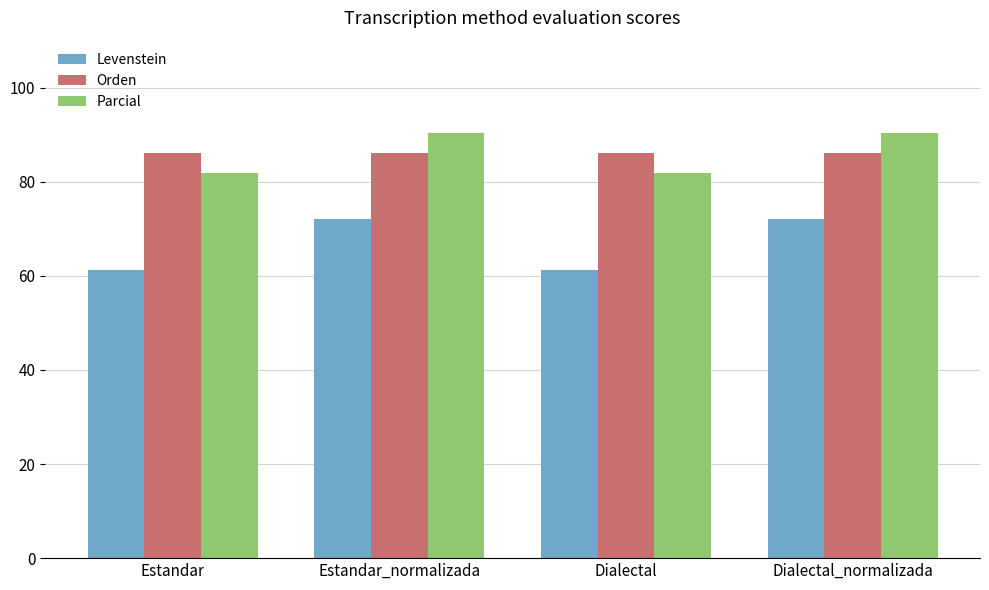

What is the difference between the highest and lowest values at Dialectal_normalizada?

18.2